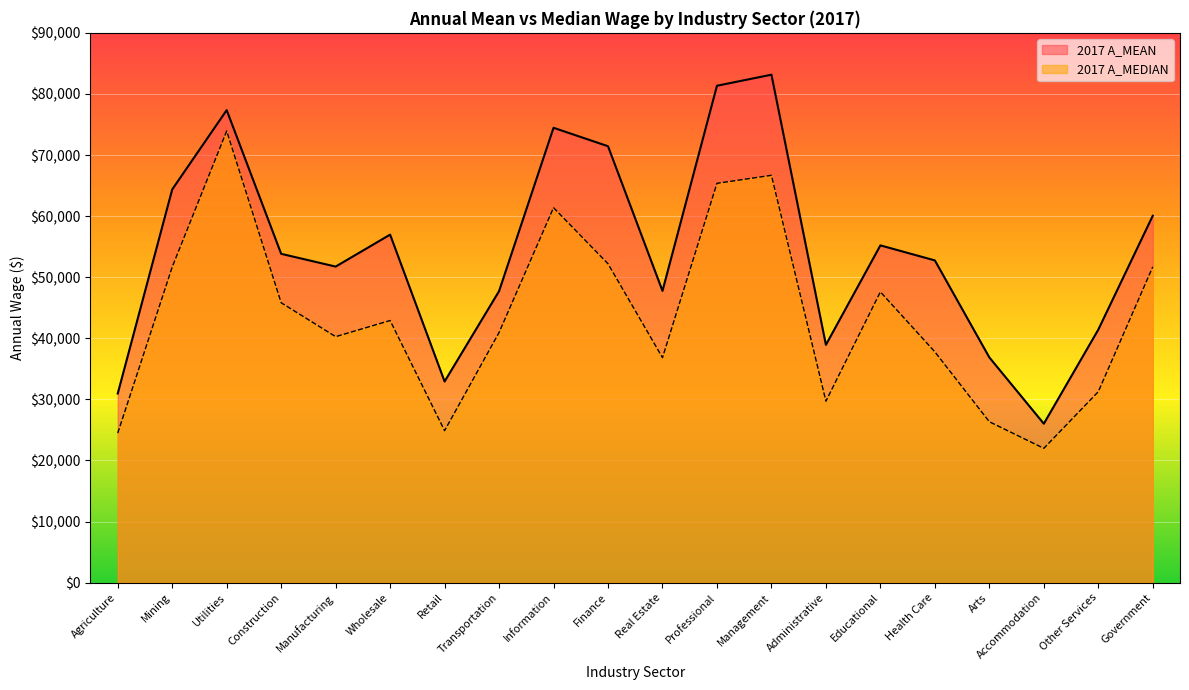

Rank the series at Arts from highest to lowest value.

2017 A_MEAN, 2017 A_MEDIAN